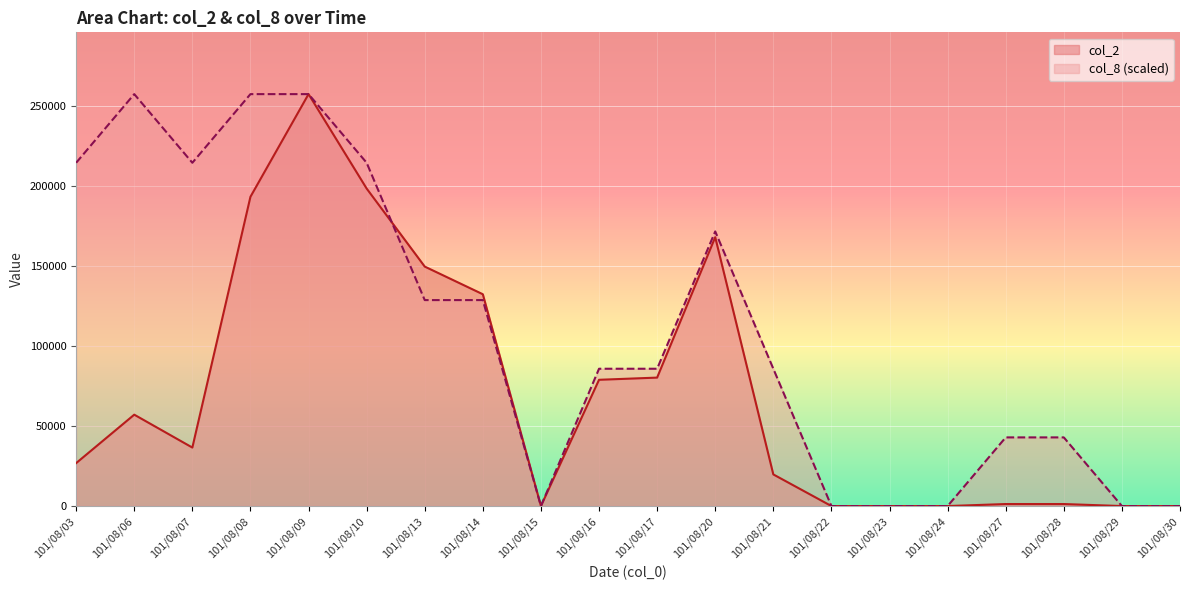

True or false: col_8 and col_2 intersect in this chart.

True